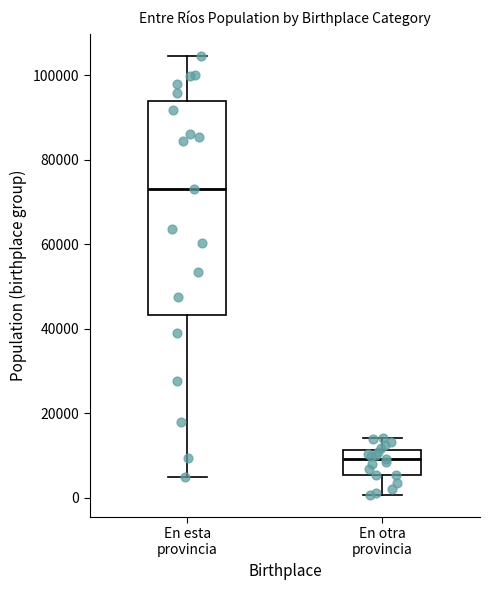

Which box's median line is the highest?

En esta provincia